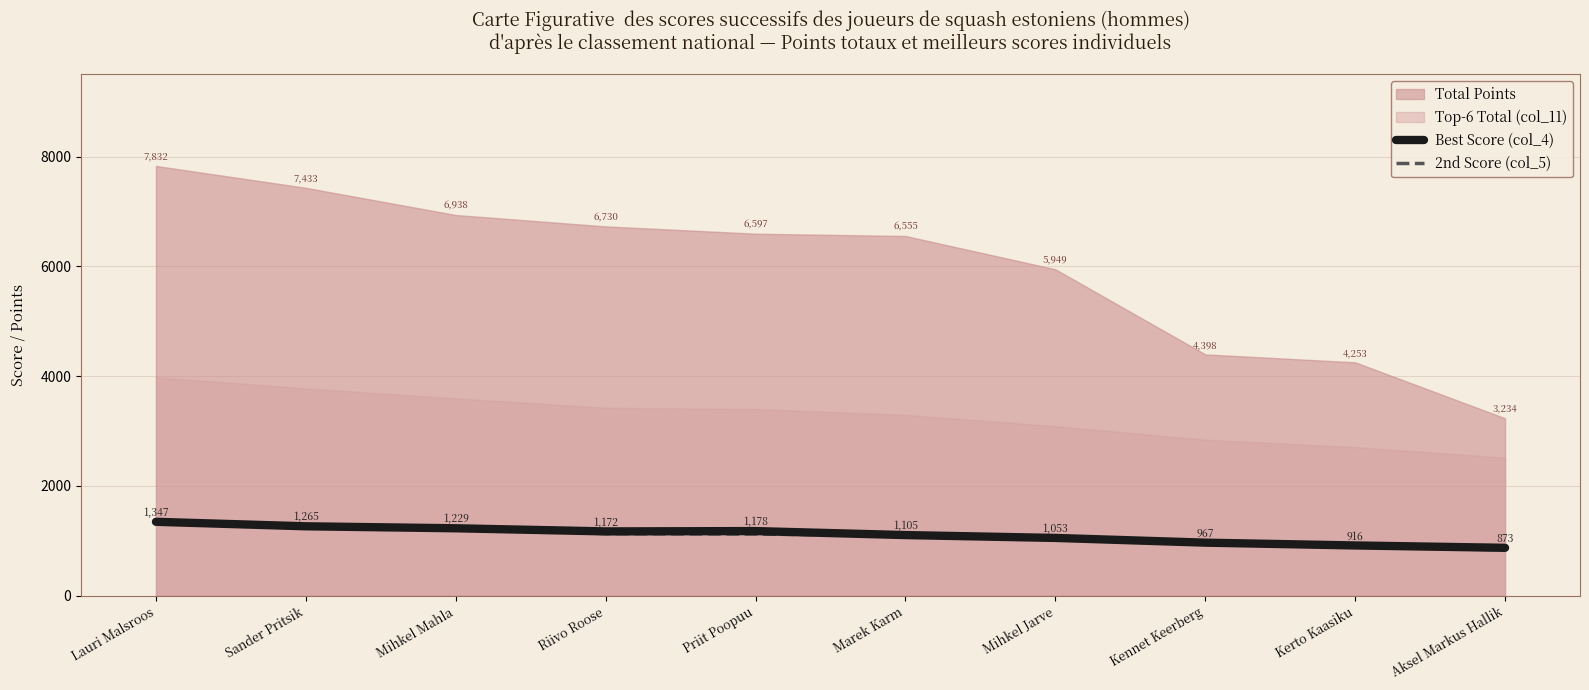

List the labels in order of Best Score (col_4) value, smallest first.

Aksel Markus Hallik, Kerto Kaasiku, Kennet Keerberg, Mihkel Jarve, Marek Karm, Riivo Roose, Priit Poopuu, Mihkel Mahla, Sander Pritsik, Lauri Malsroos